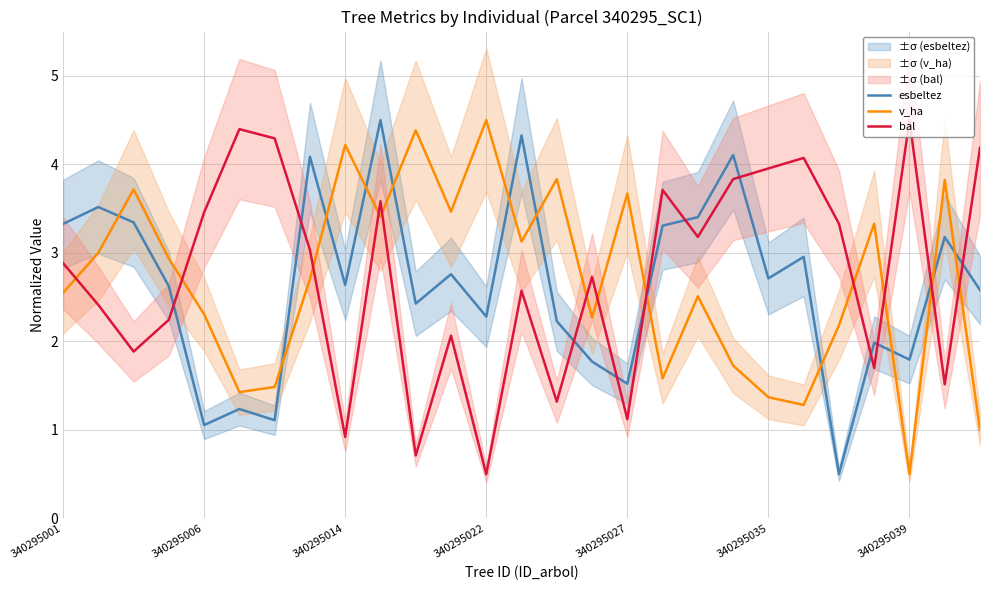

What is the highest value of the v_ha series?

4.5